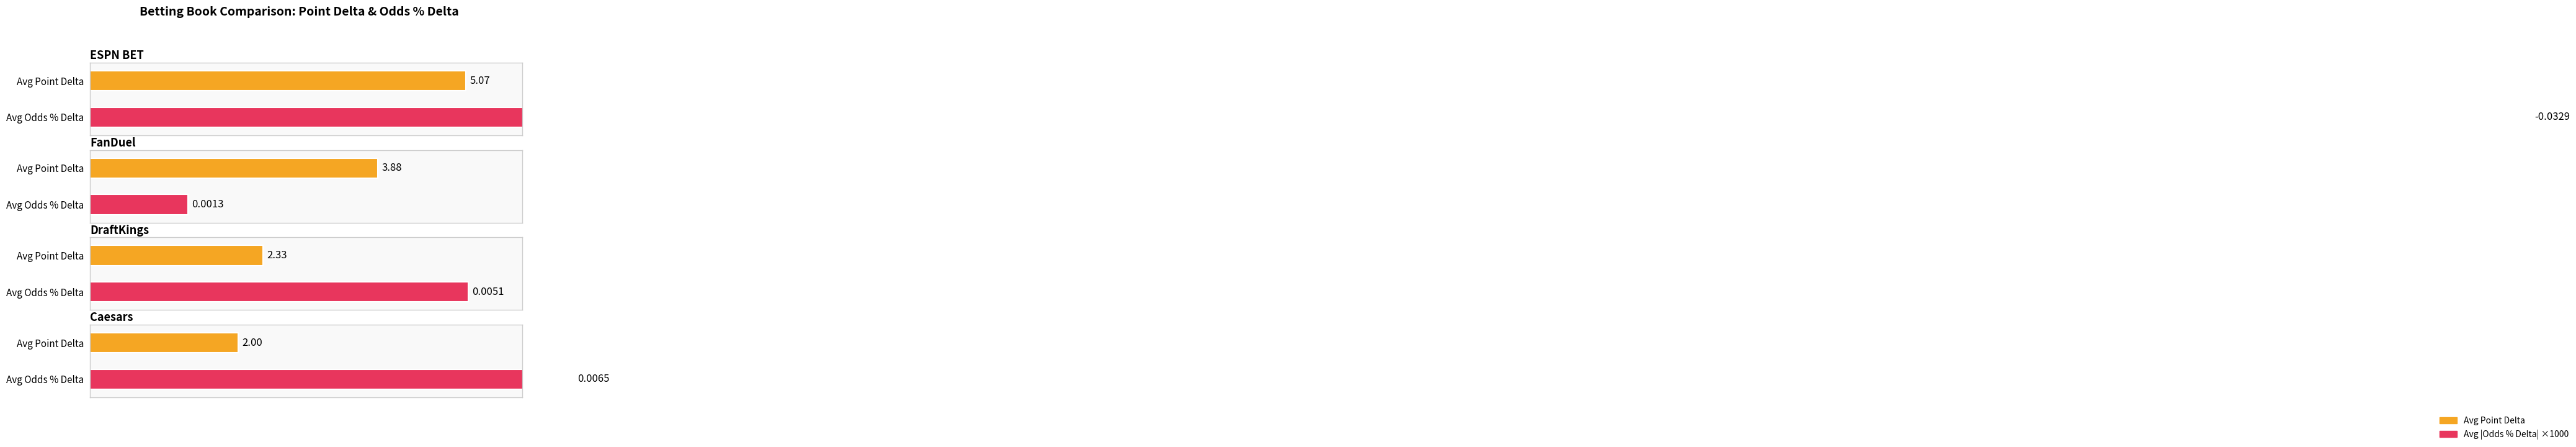

What is the approximate value of Average Point Delta at FanDuel?

3.8